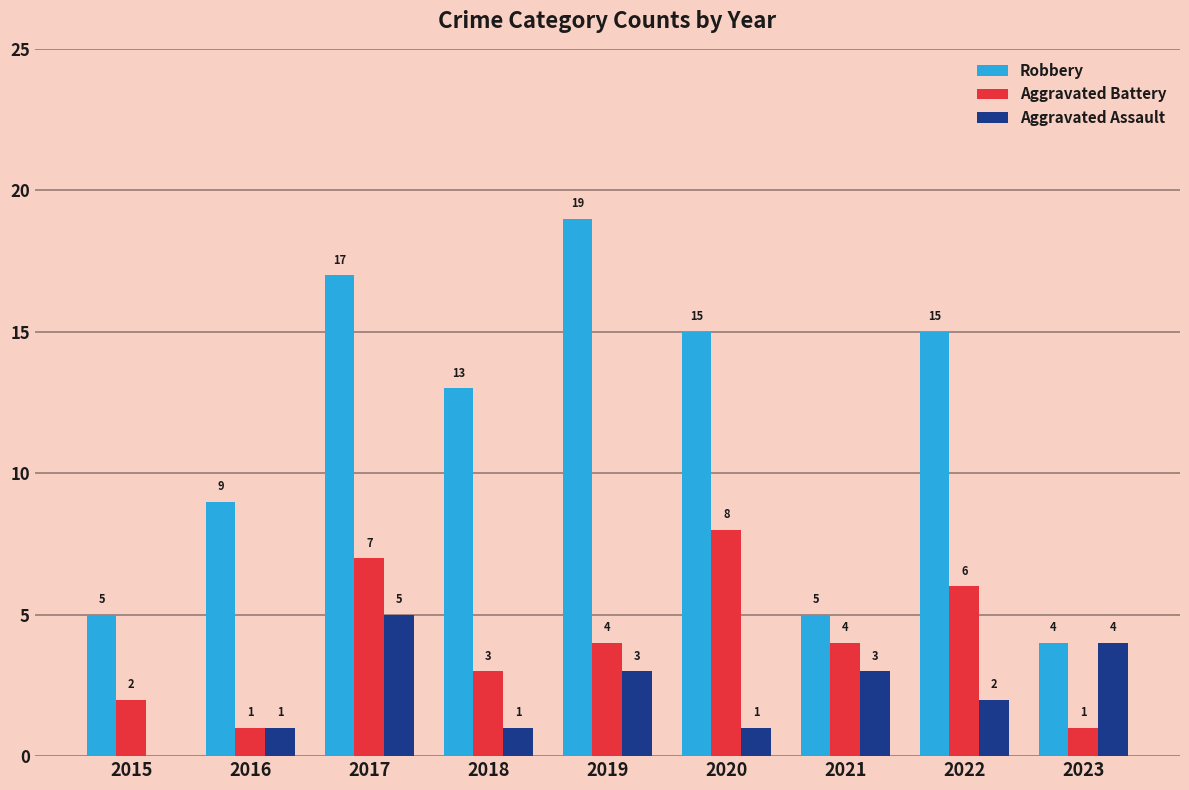

How many values in Aggravated Assault are above zero?

8